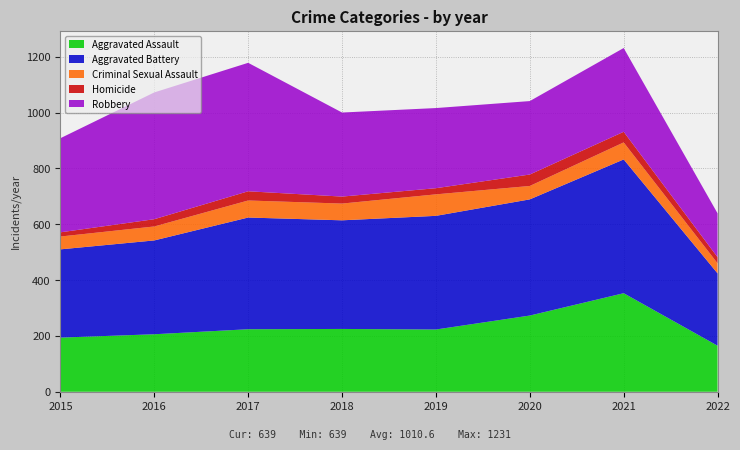

Reading left to right, list all the values displayed in this chart.

Aggravated Assault: 2015=194	2016=206	2017=224	2018=225	2019=223	2020=273	2021=353	2022=165
Aggravated Battery: 2015=316	2016=336	2017=400	2018=389	2019=407	2020=416	2021=479	2022=259
Criminal Sexual Assault: 2015=46	2016=50	2017=61	2018=60	2019=77	2020=48	2021=61	2022=36
Homicide: 2015=15	2016=26	2017=33	2018=25	2019=22	2020=41	2021=38	2022=22
Robbery: 2015=337	2016=454	2017=460	2018=301	2019=287	2020=263	2021=300	2022=157